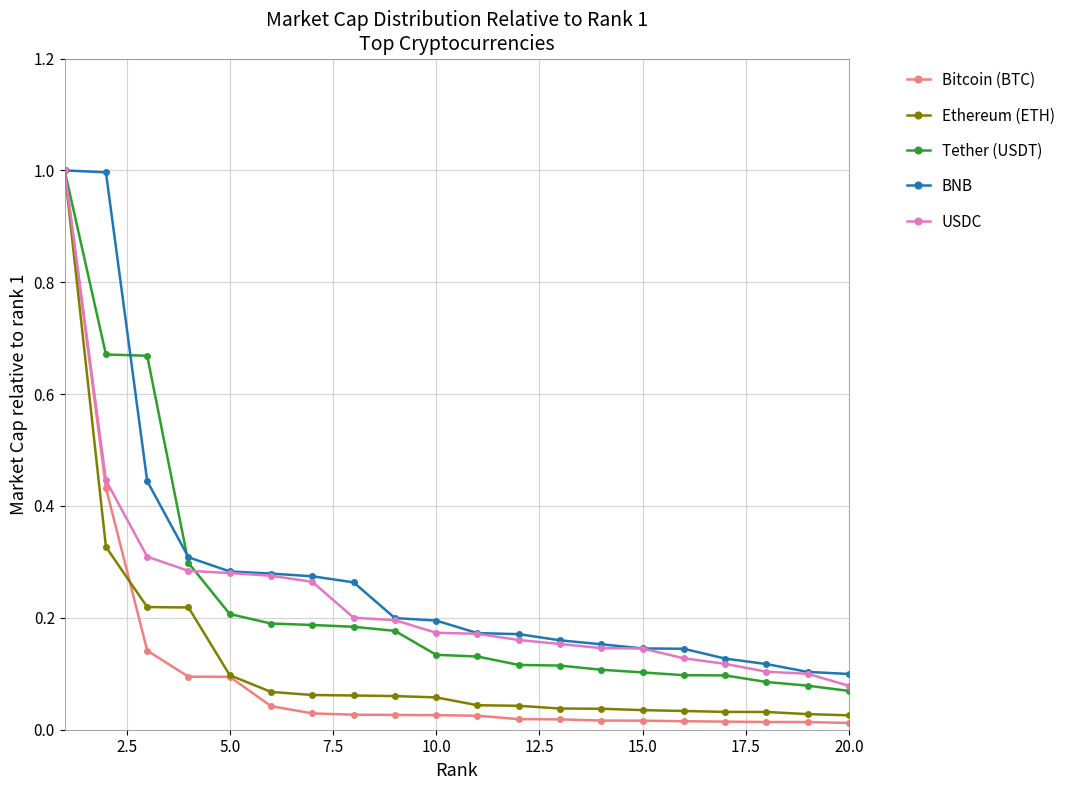

How many lines are shown in the chart?

5